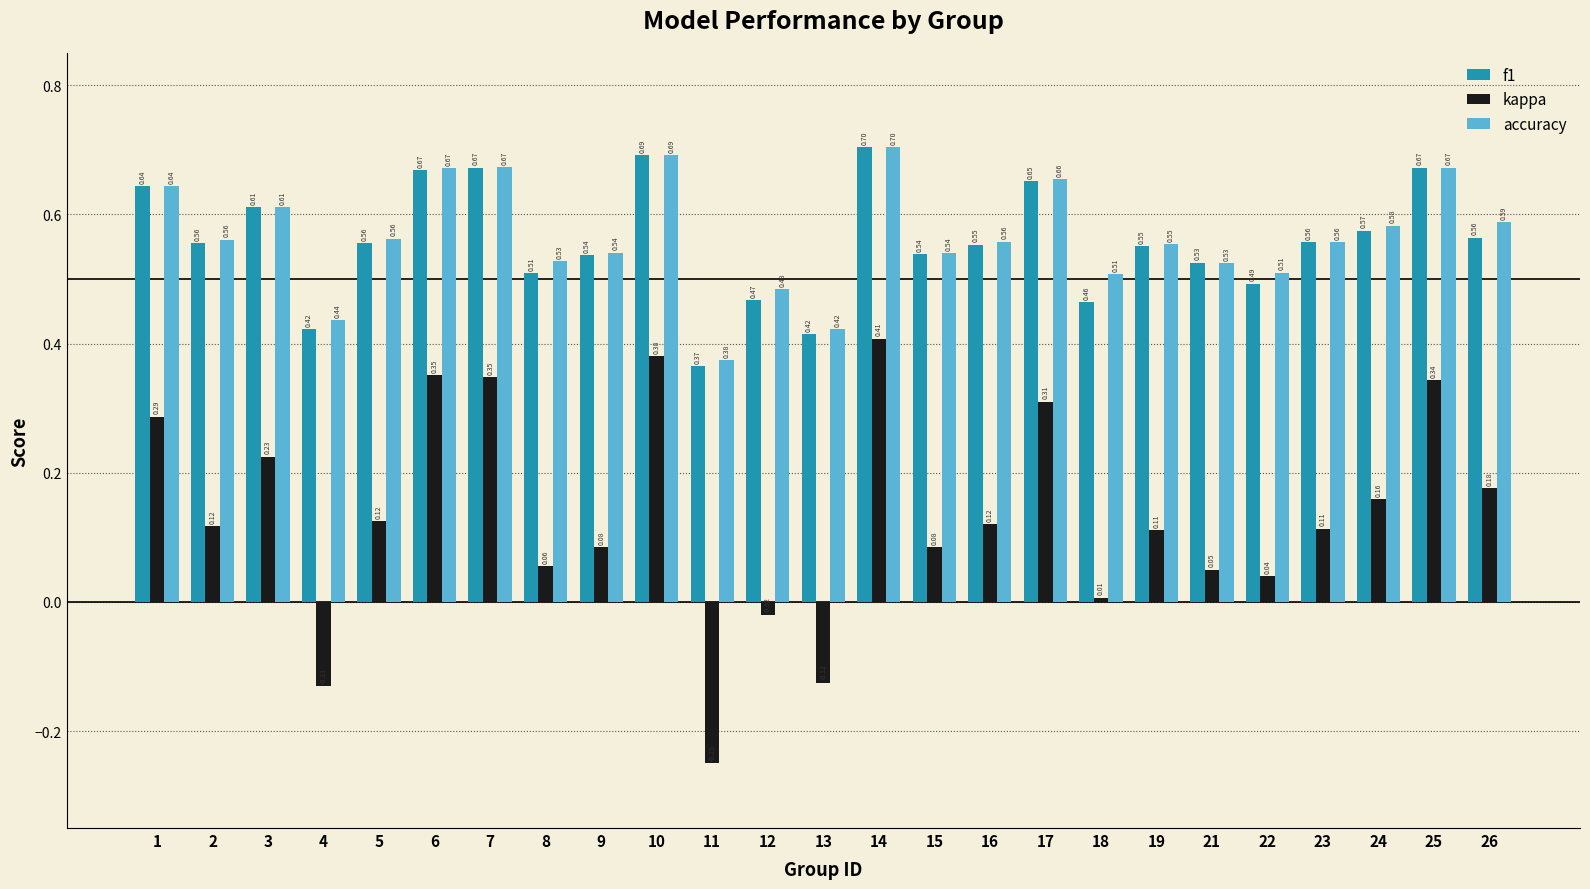

What is the sum of the accuracy values at 18 and 22?

1.0